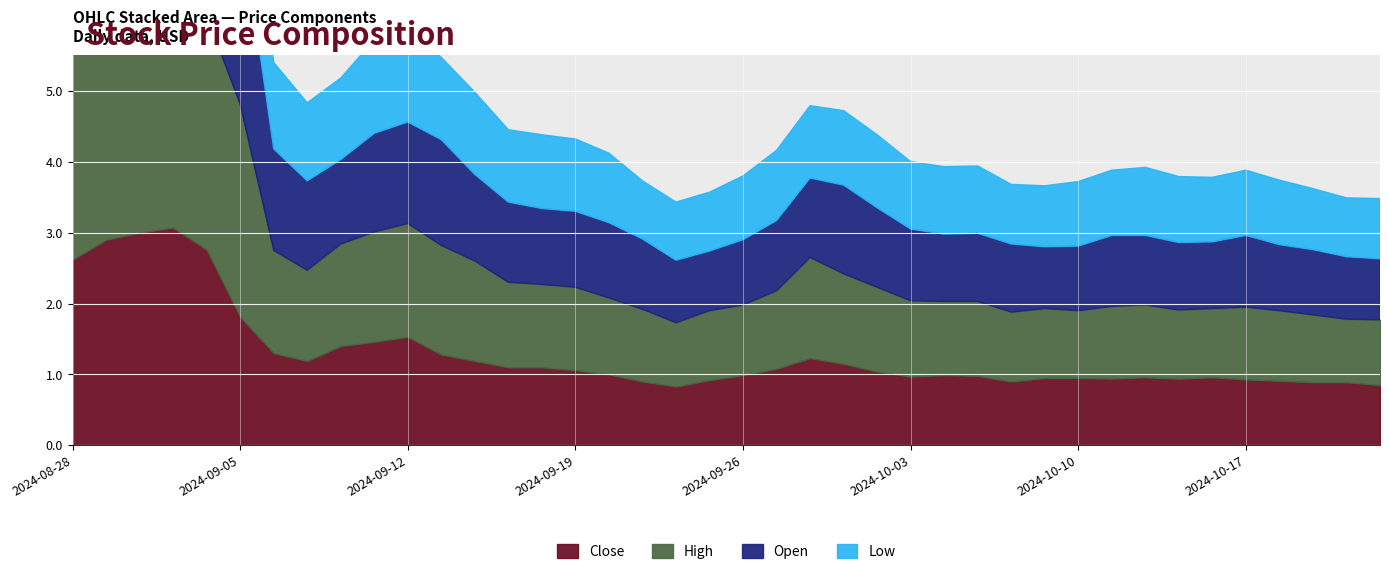

At which category does Low reach its first local valley?

2024-08-30